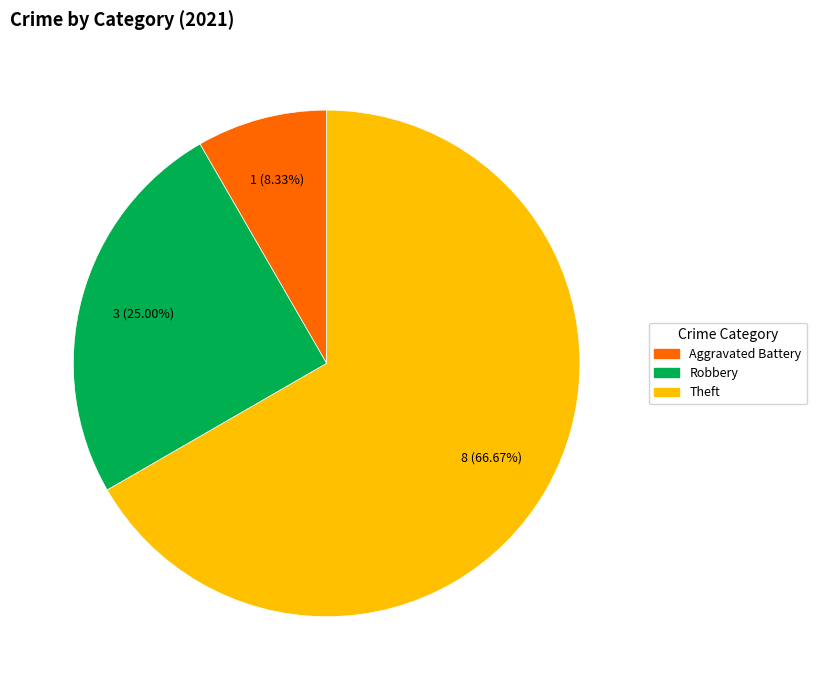

How much of the chart is everything except Robbery?

75.0%